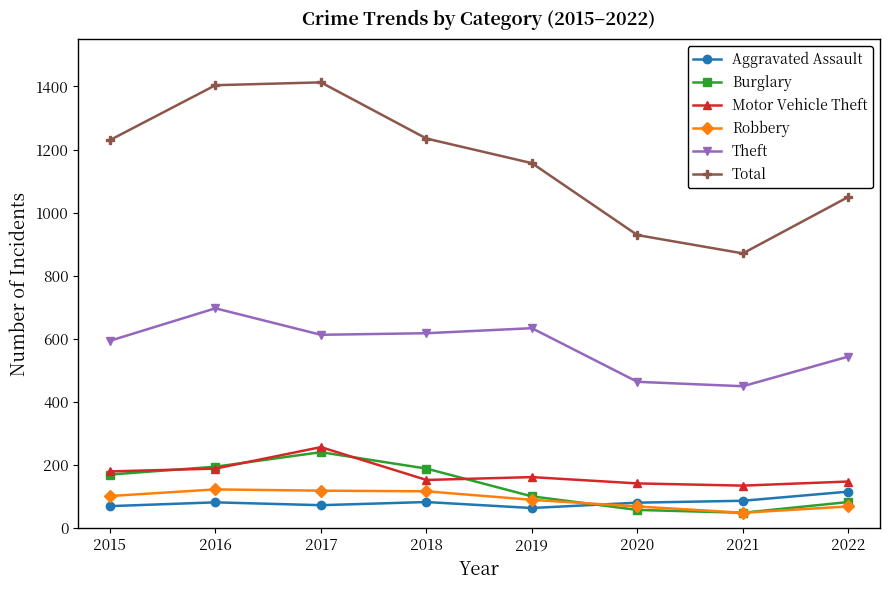

Is the value of Burglary at 2020 greater than the value of Theft at 2022?

No